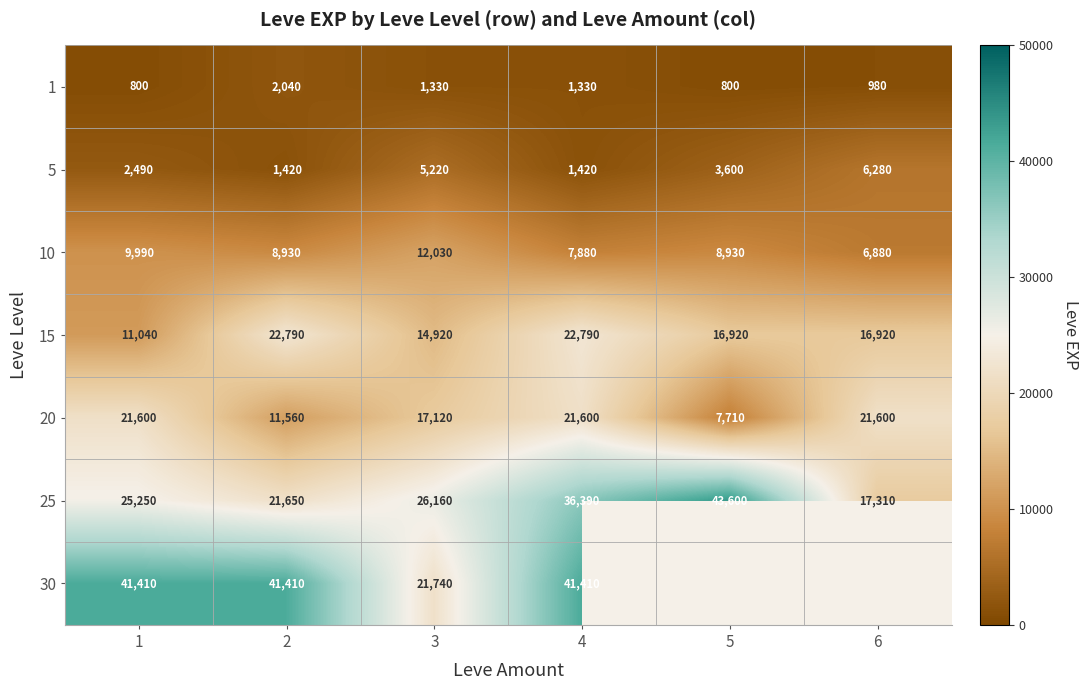

At which label does 5 first exceed 3600?

3